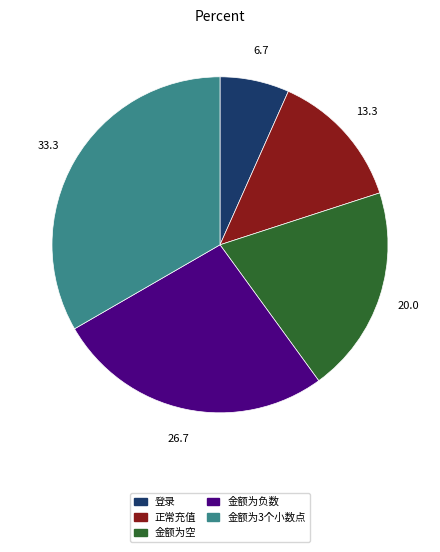

Count the number of slices in the pie.

5